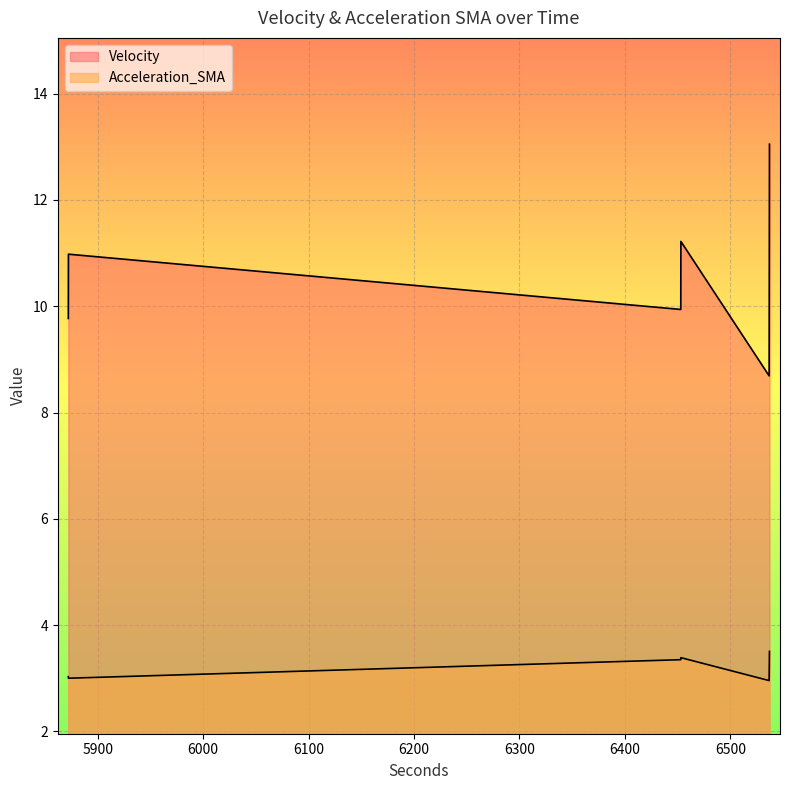

List the series in order of their peak value, lowest first.

Acceleration_SMA, Velocity